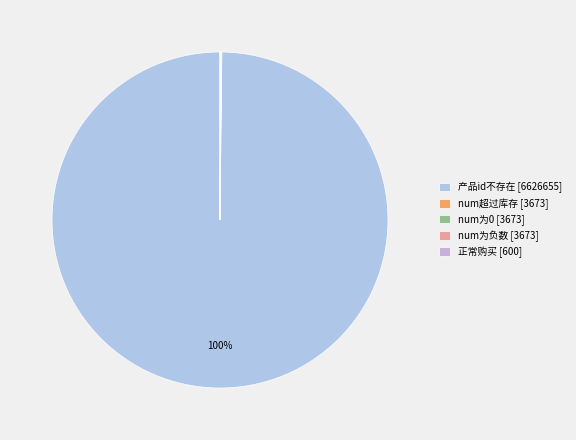

Which has a higher value, num超过库存 or num为0?

num超过库存